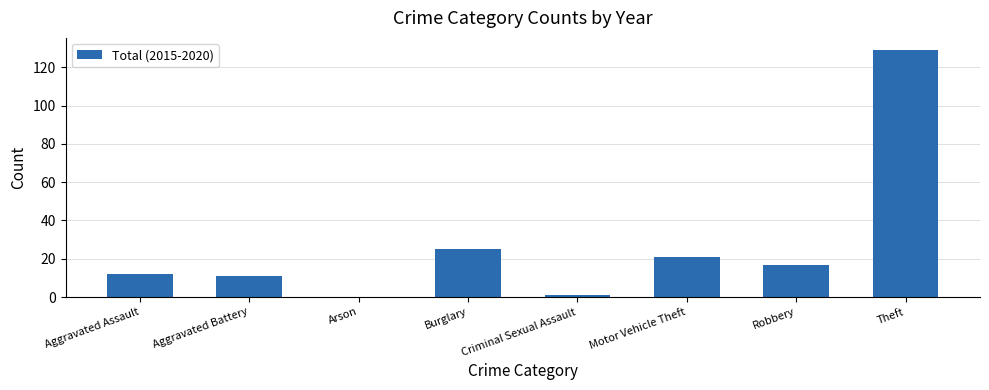

Are the bars horizontal?

No